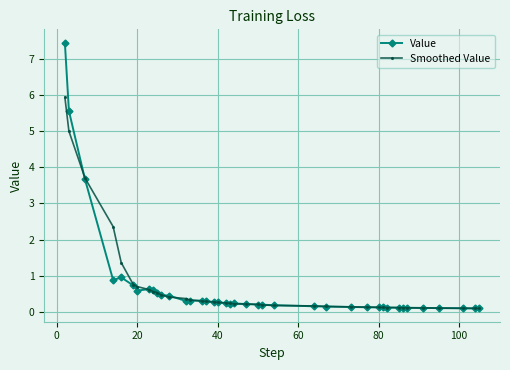

What are all the series names shown in the legend?

Value, Smoothed Value